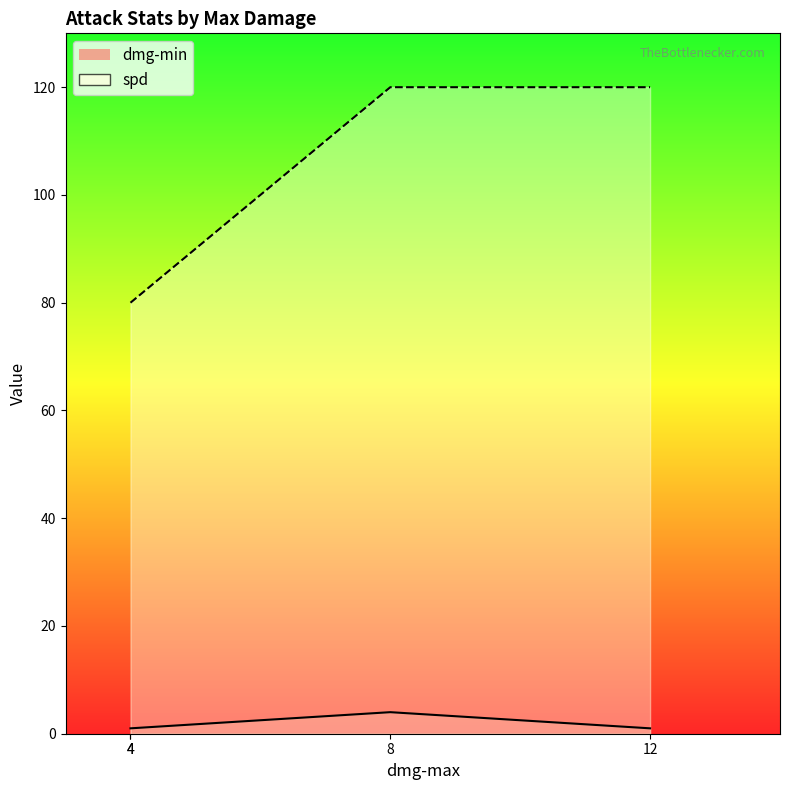

Does the chart display data point markers on the line(s)?

No